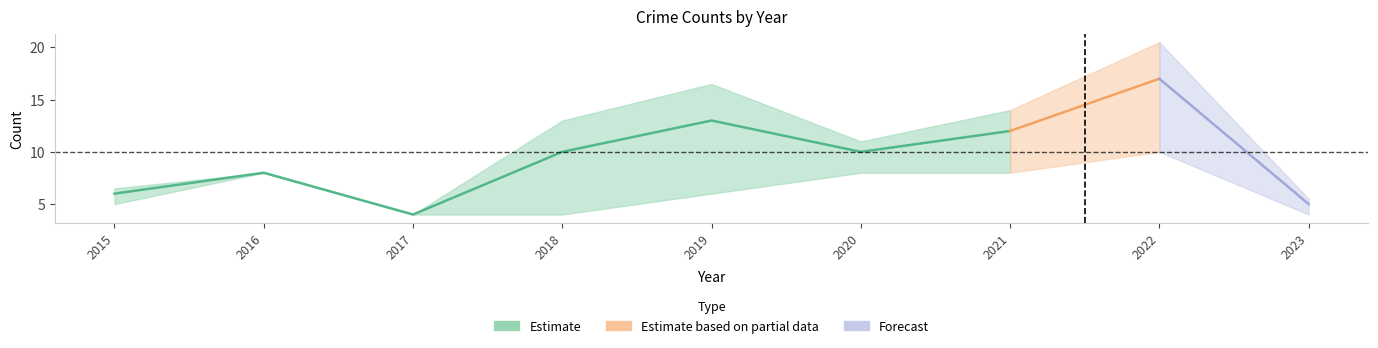

The value of Aggravated Assault at 2019 is 5. True or false?

False